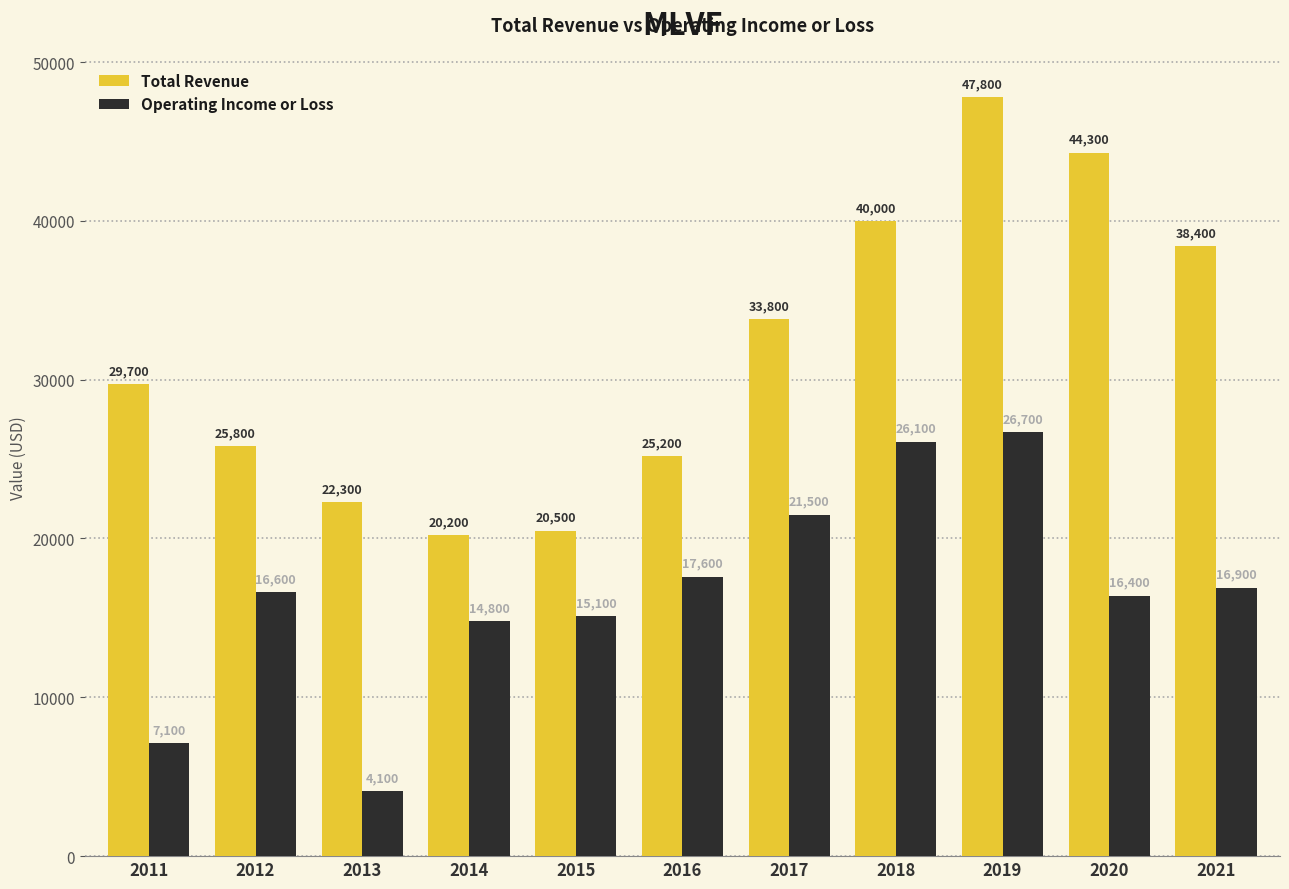

What is the difference between the highest and lowest values at 2021?

21500